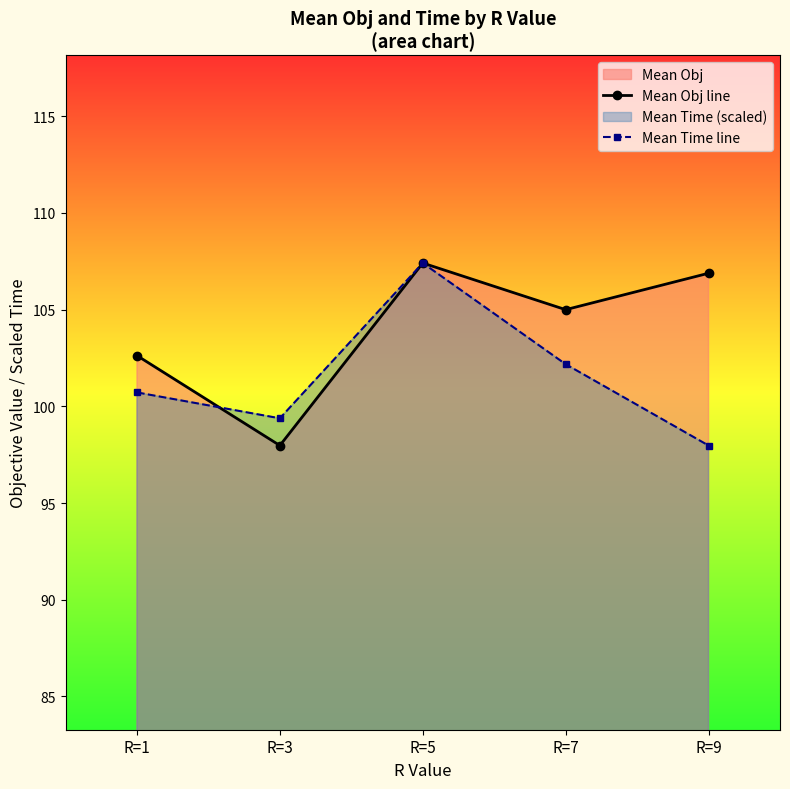

Reading left to right, what are all the values shown in this chart?

Mean Obj line: 102.6	98.0	107.4	105.0	106.9
Mean Time line: 100.7	99.4	107.4	102.2	98.0